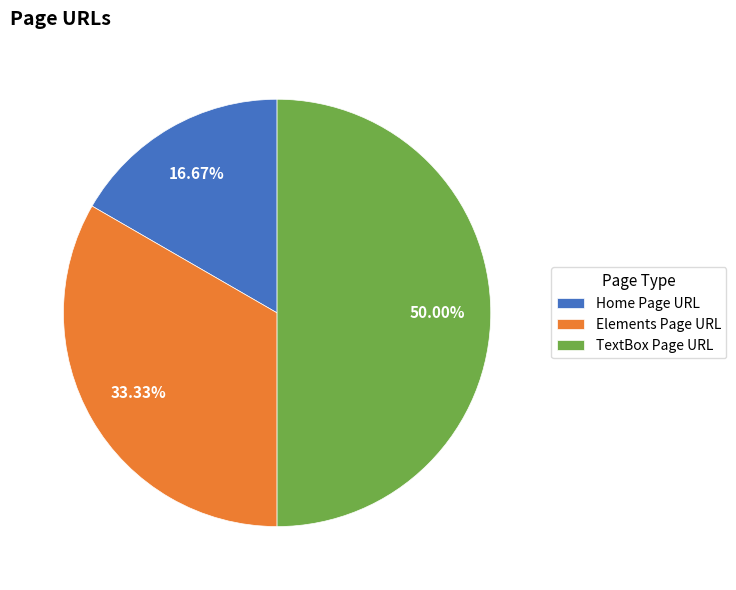

Is it true that TextBox Page URL is 50% of the pie?

True